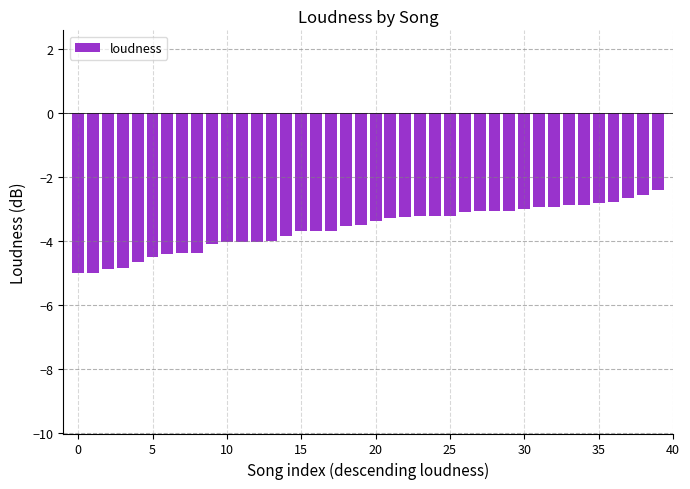

What is the value of the 26th bar from the left?

-3.2